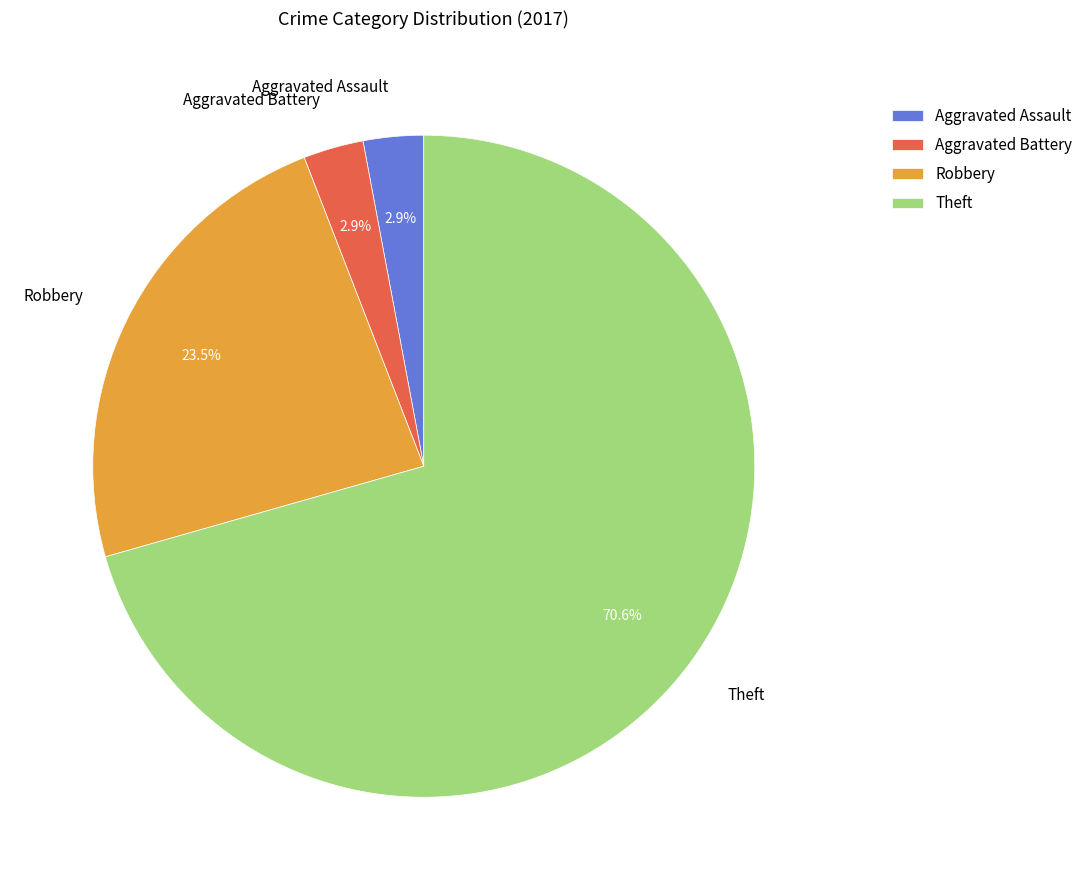

How many segments does this pie chart have?

4